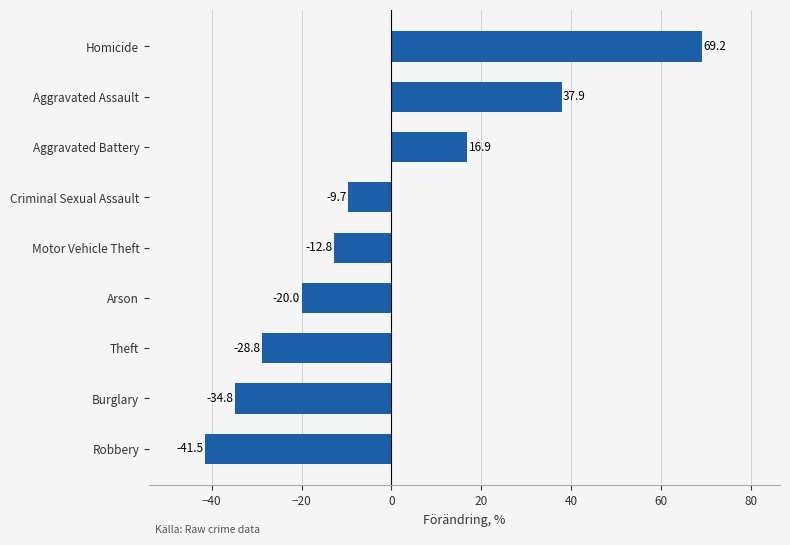

What is the change in value from Robbery to Motor Vehicle Theft?

+28.7